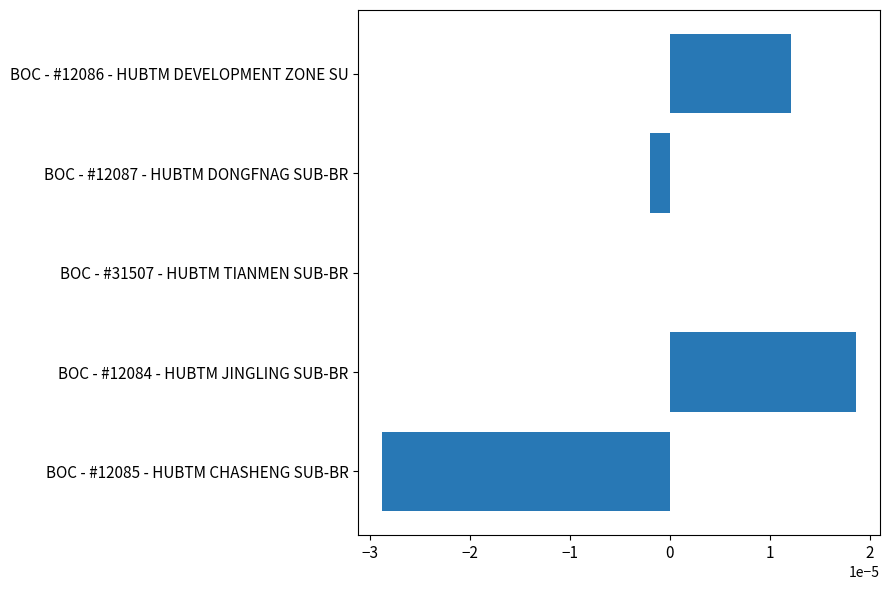

Count the number of categories in the chart.

5